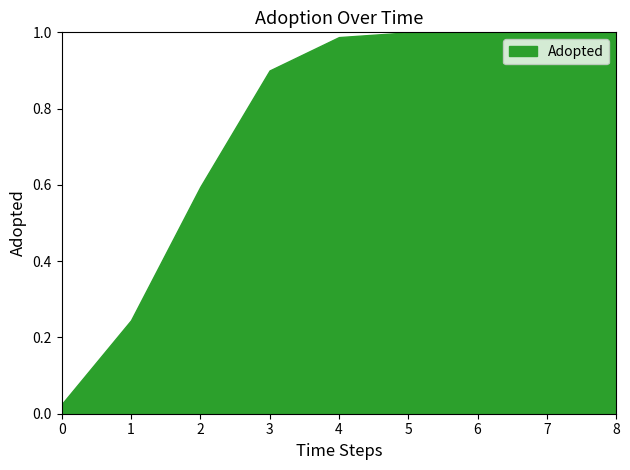

Does the chart have visible grid lines?

No